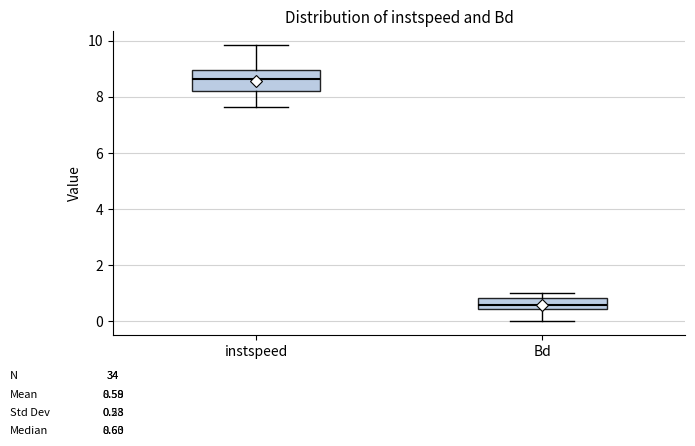

Comparing the boxes themselves (not the whiskers), which one is the tallest?

instspeed